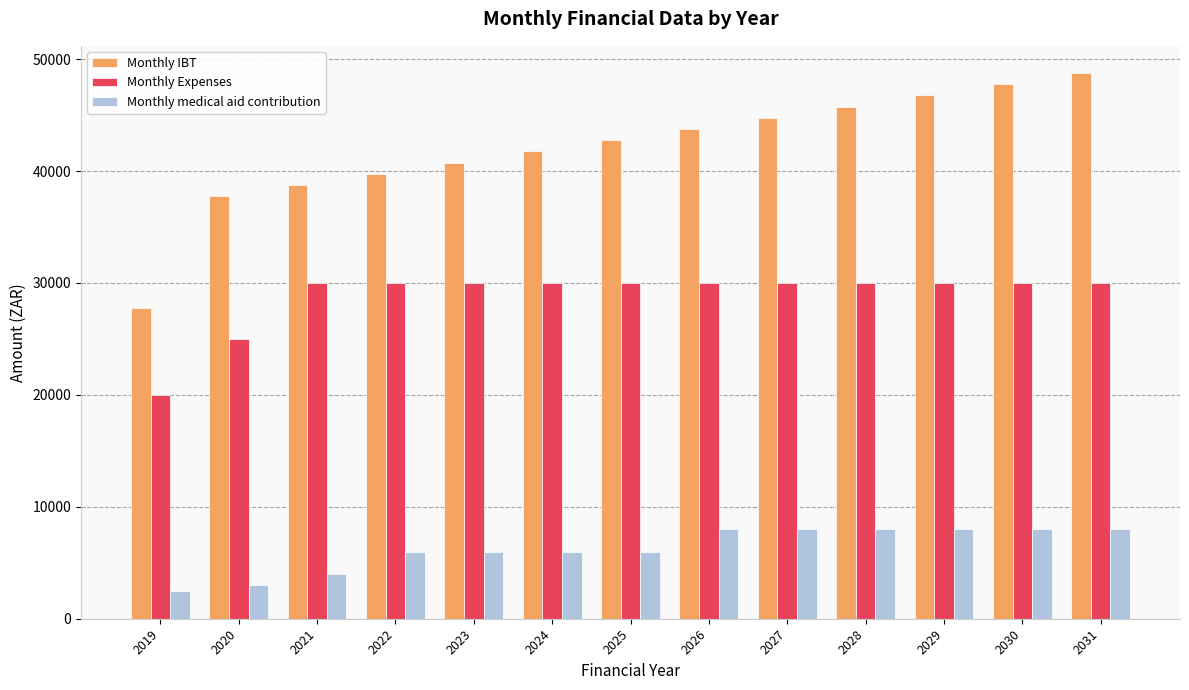

What is the lowest value of the Monthly Expenses series?

20000